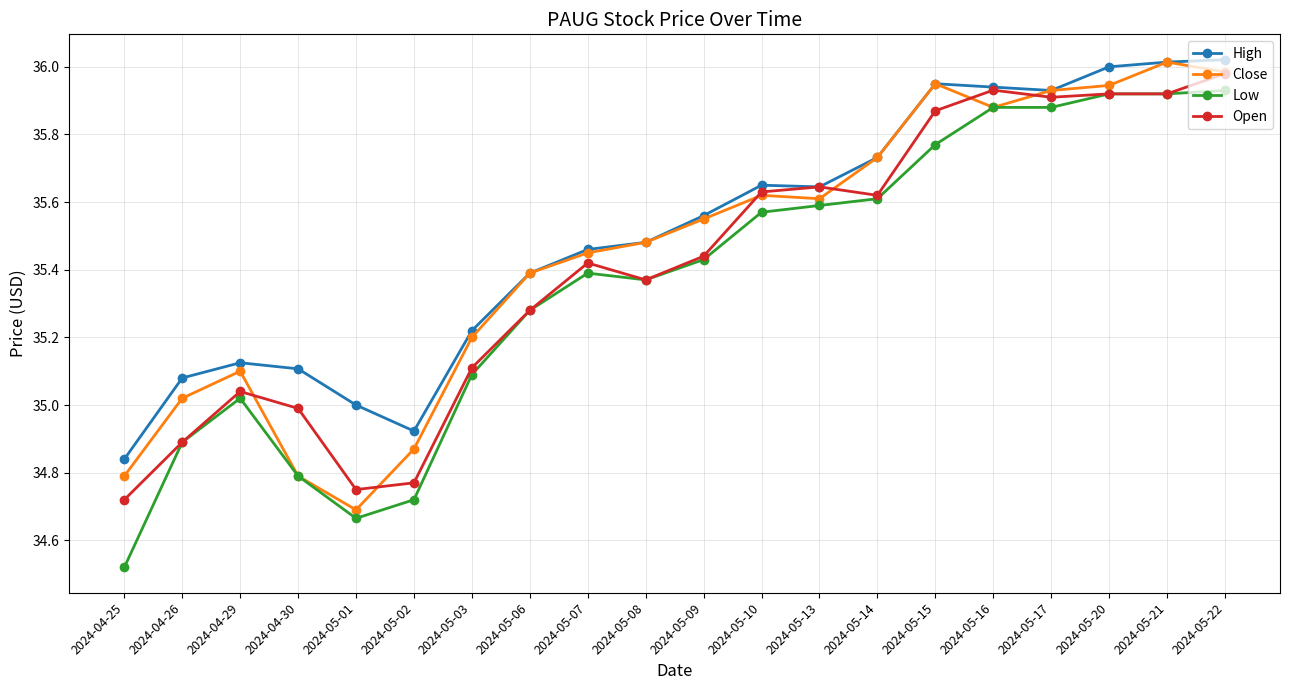

At which category does Close reach its first local peak?

2024-04-29